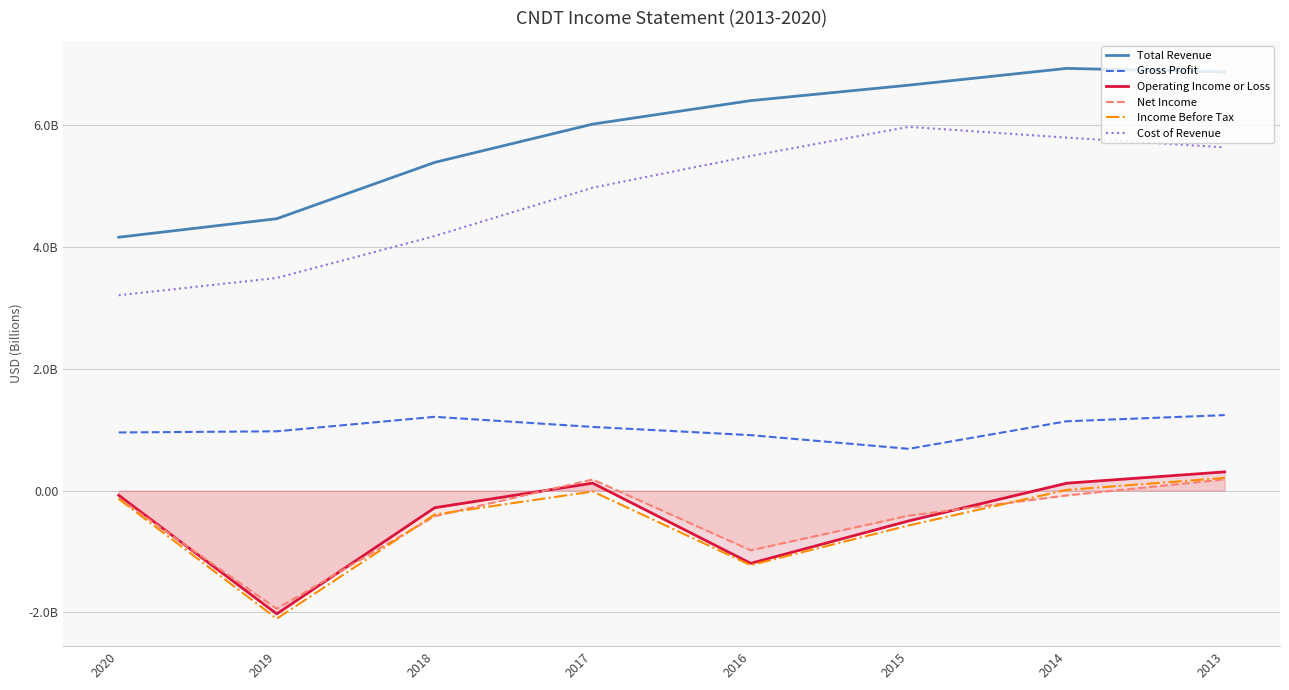

How many values in the Total Revenue series are below 6?

3